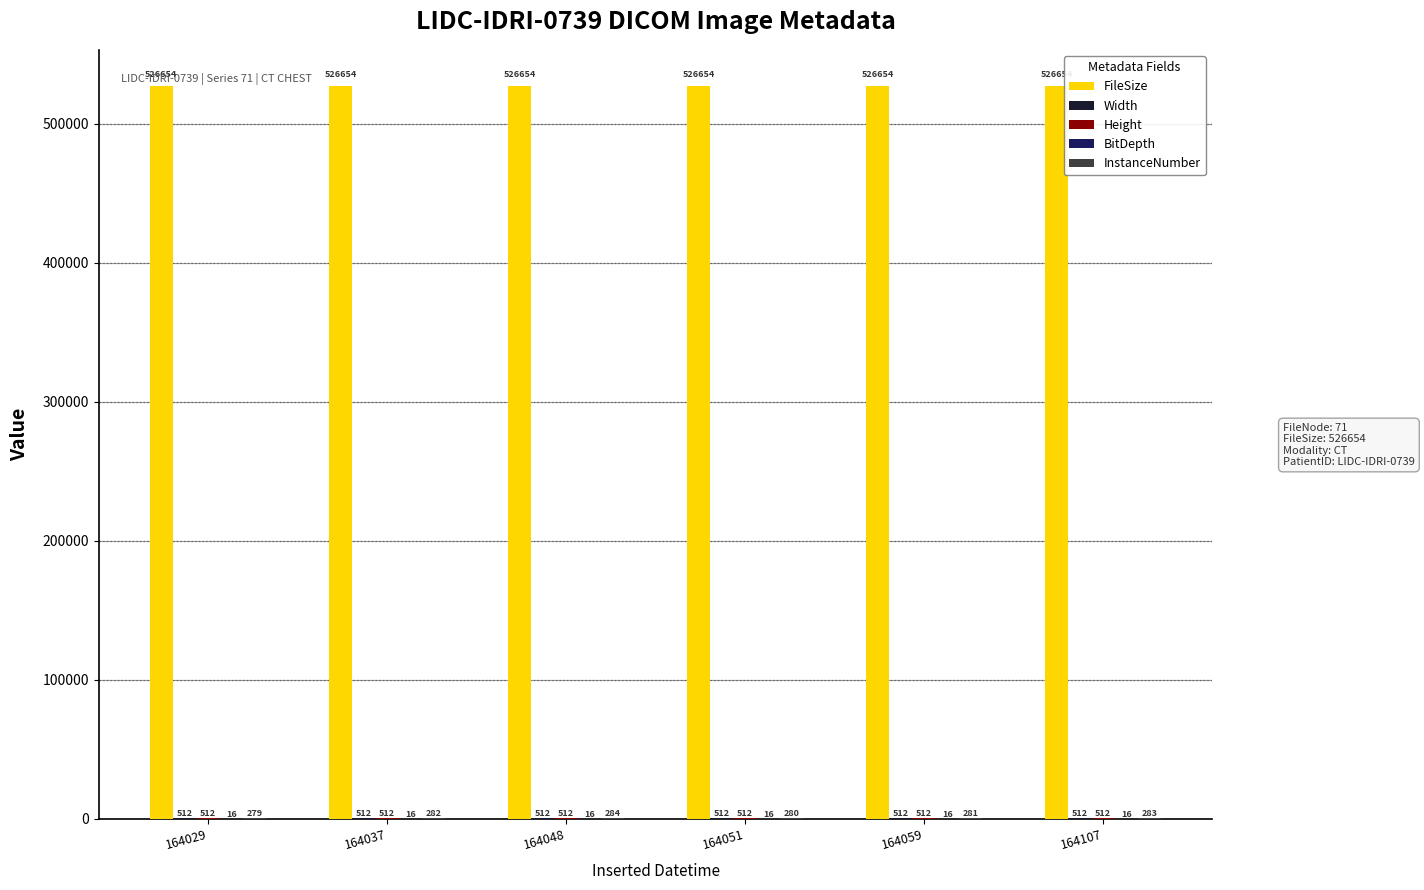

Is it true that FileSize equals 273219 at 164048?

False